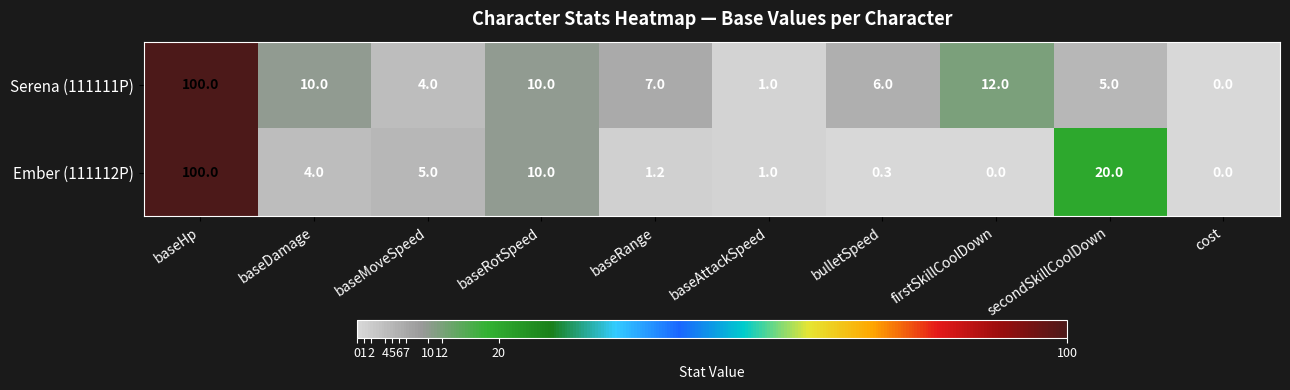

Rank the series by their average value, from highest to lowest.

Serena (111111P), Ember (111112P)